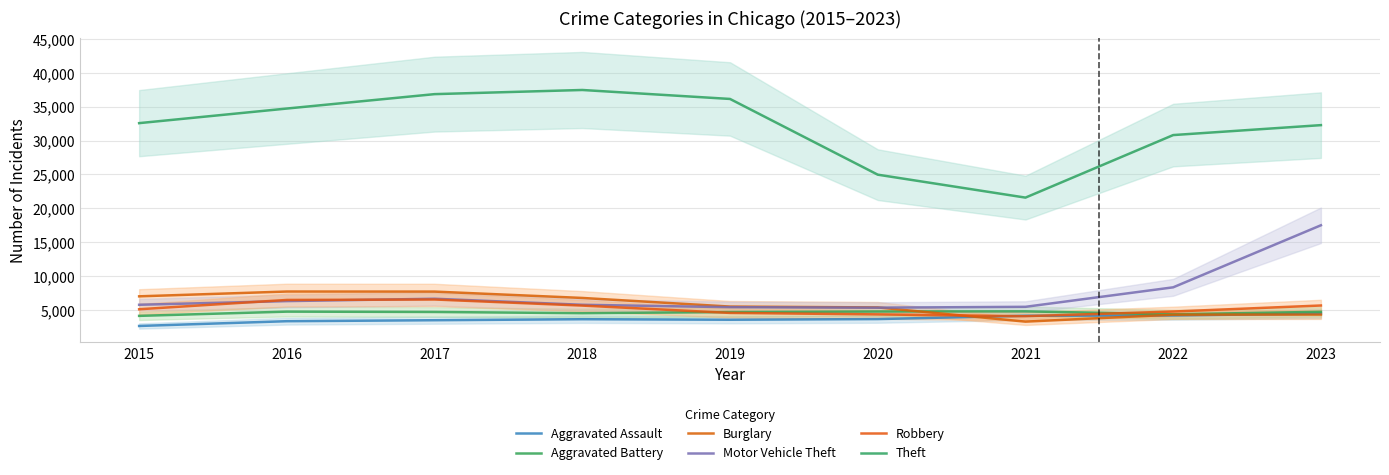

Which series has the largest total across all categories?

Theft